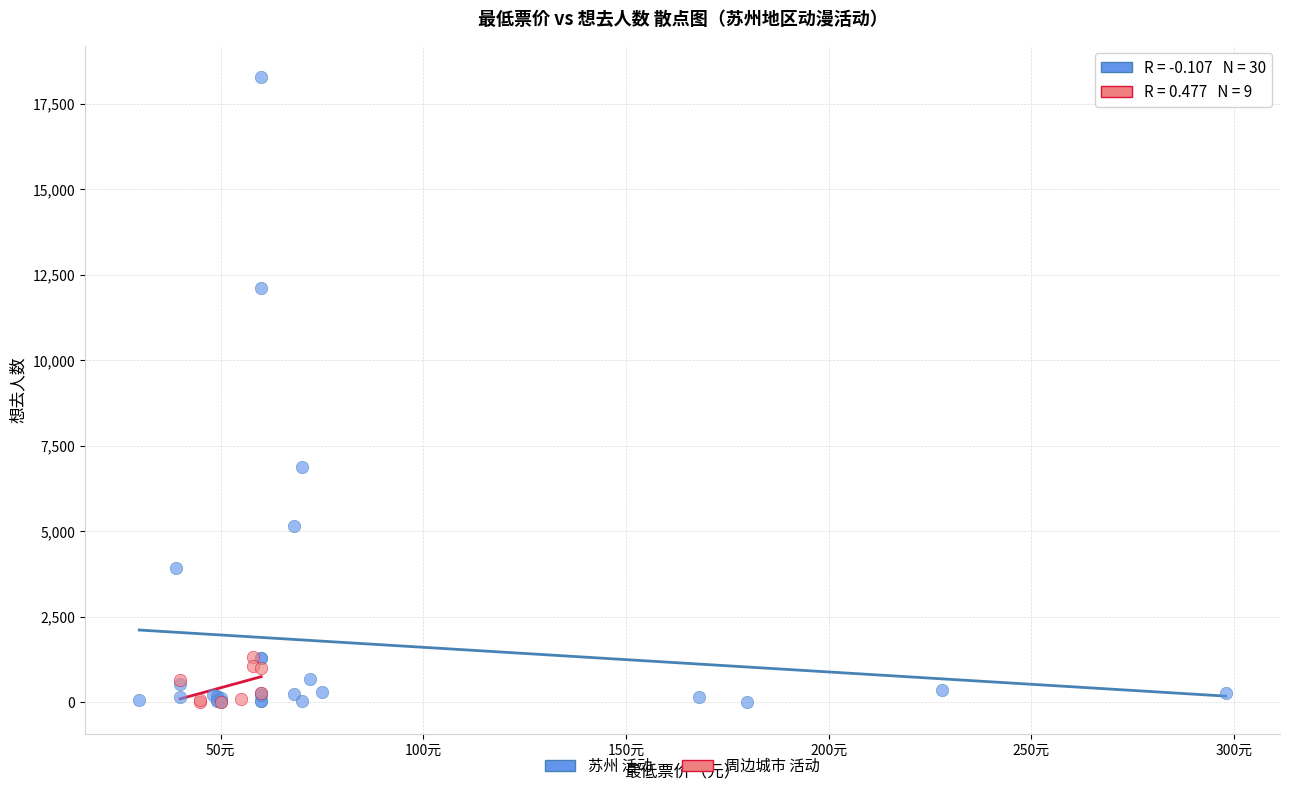

Which series reaches the maximum Y coordinate?

苏州 活动